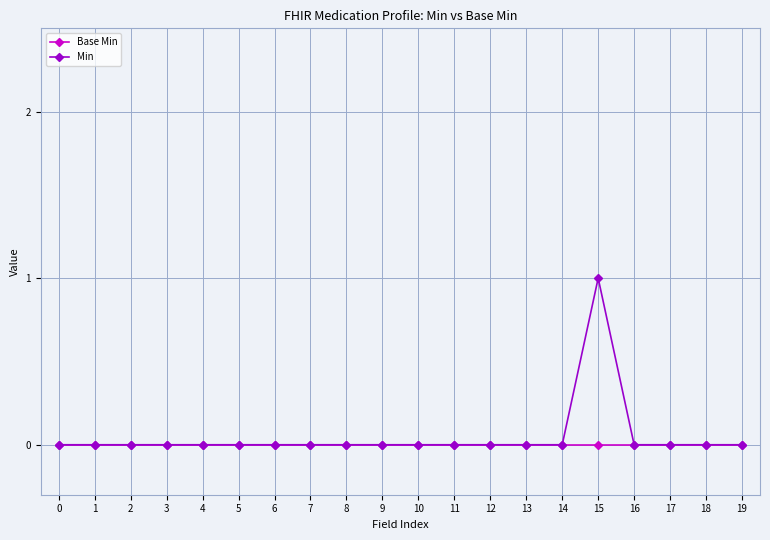

Which series has the largest range (max minus min)?

Min